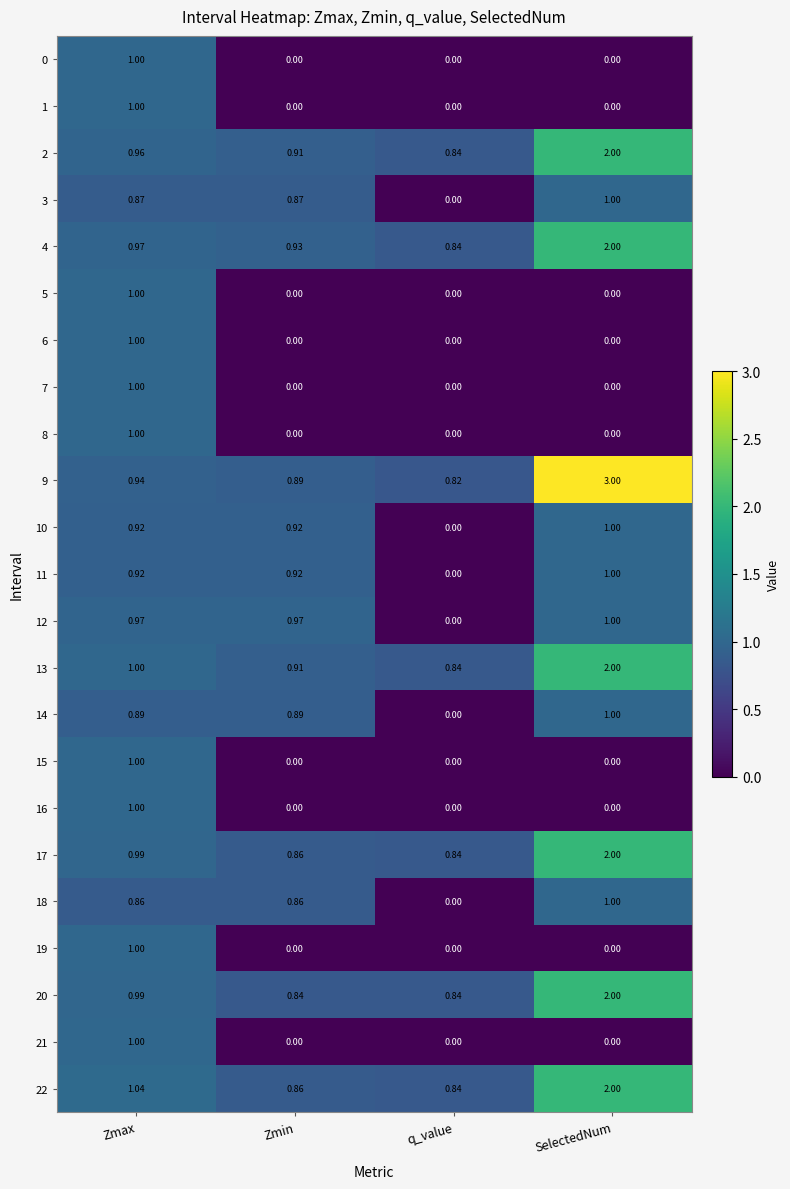

At which category is the sum across all series the highest?

Zmax